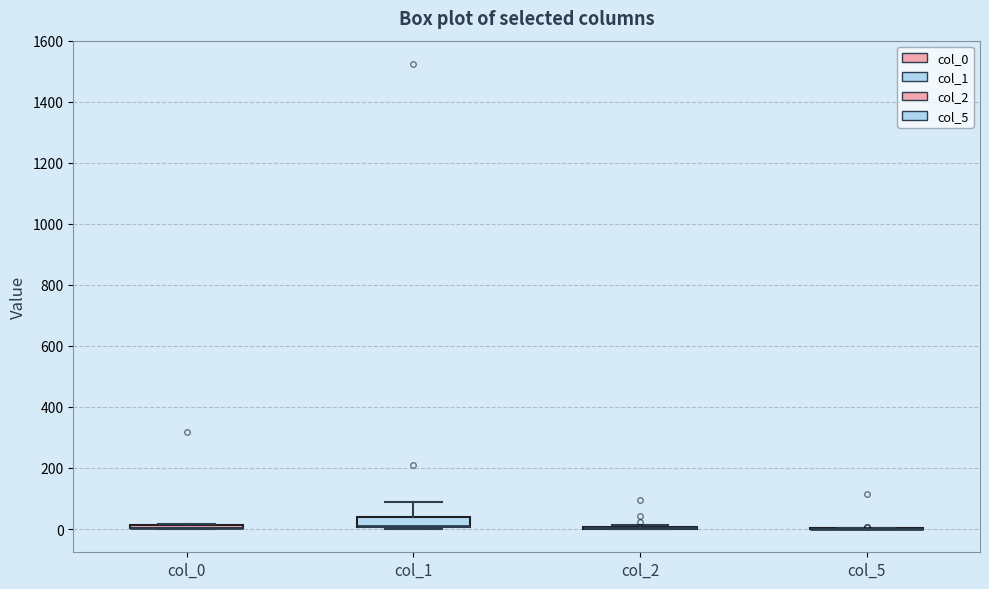

Where is the lower edge of the box for col_0 on the y-axis? The values are not printed on the chart, so give them approximately, as read against the axis.

0